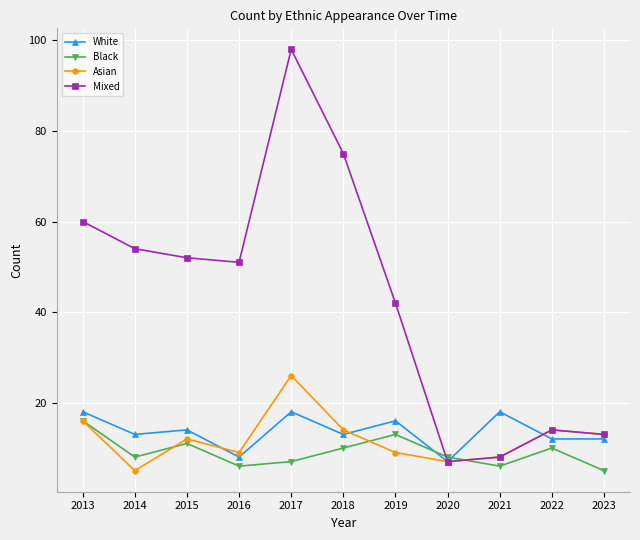

At 2019, list the series in order from smallest to largest.

Asian, Black, White, Mixed